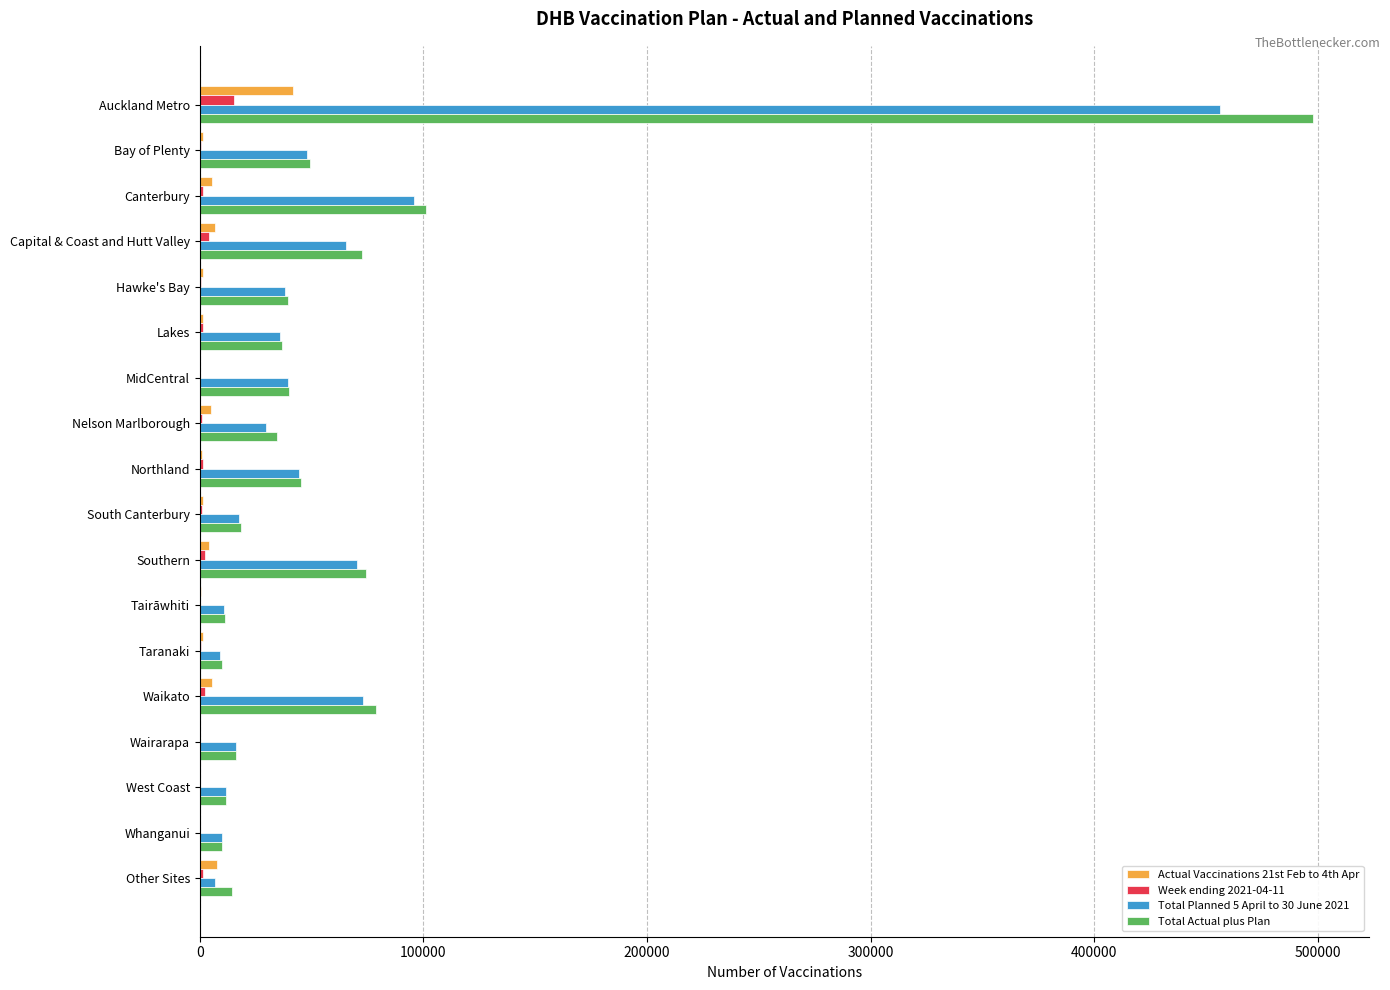

How many distinct data groups are displayed?

4